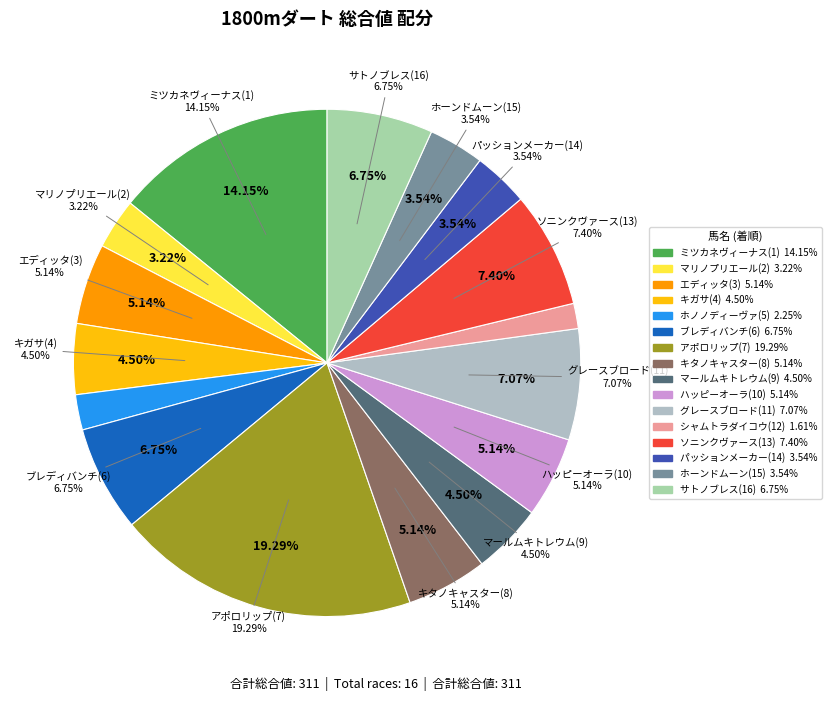

Is it true that マールムキトレウム(9) is 12% of the pie?

False